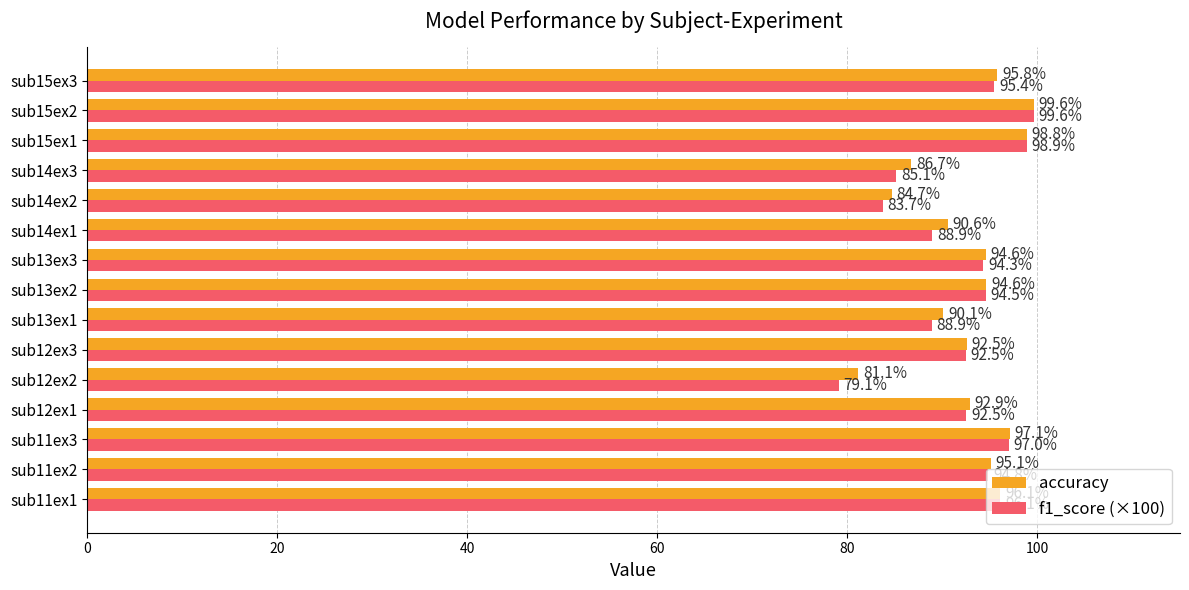

The f1_score (×100) series shows 135.4 at sub14ex2. True or false?

False